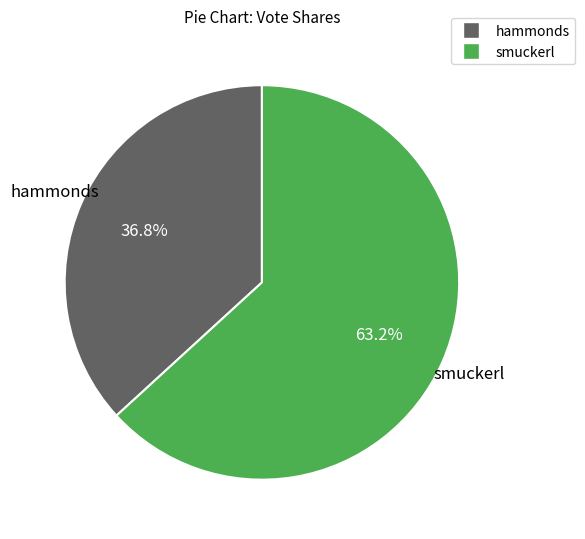

Does smuckerl account for over 50% of the chart?

Yes